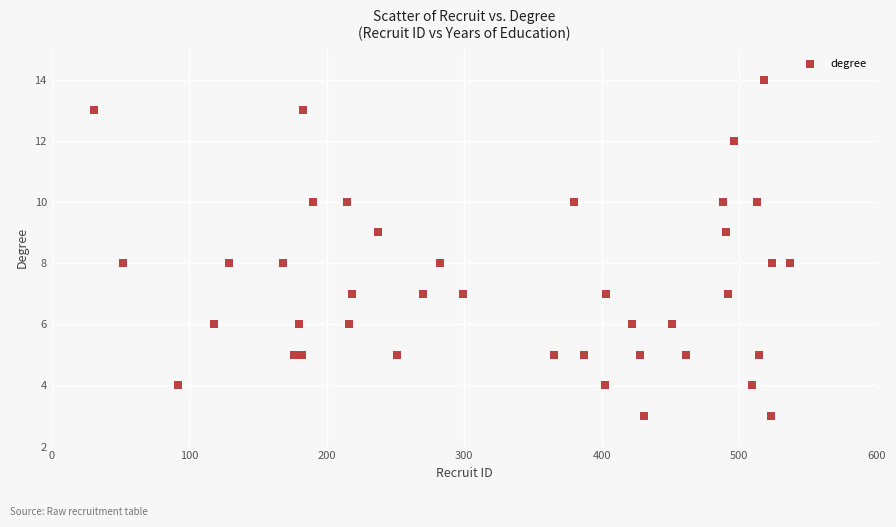

What is the range of X values (max minus min)?

506